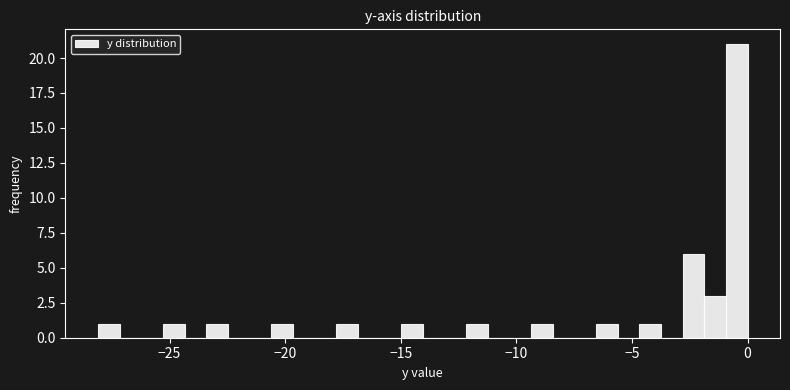

Read against the x-axis, roughly where is the centre of the tallest bar?

-0.5